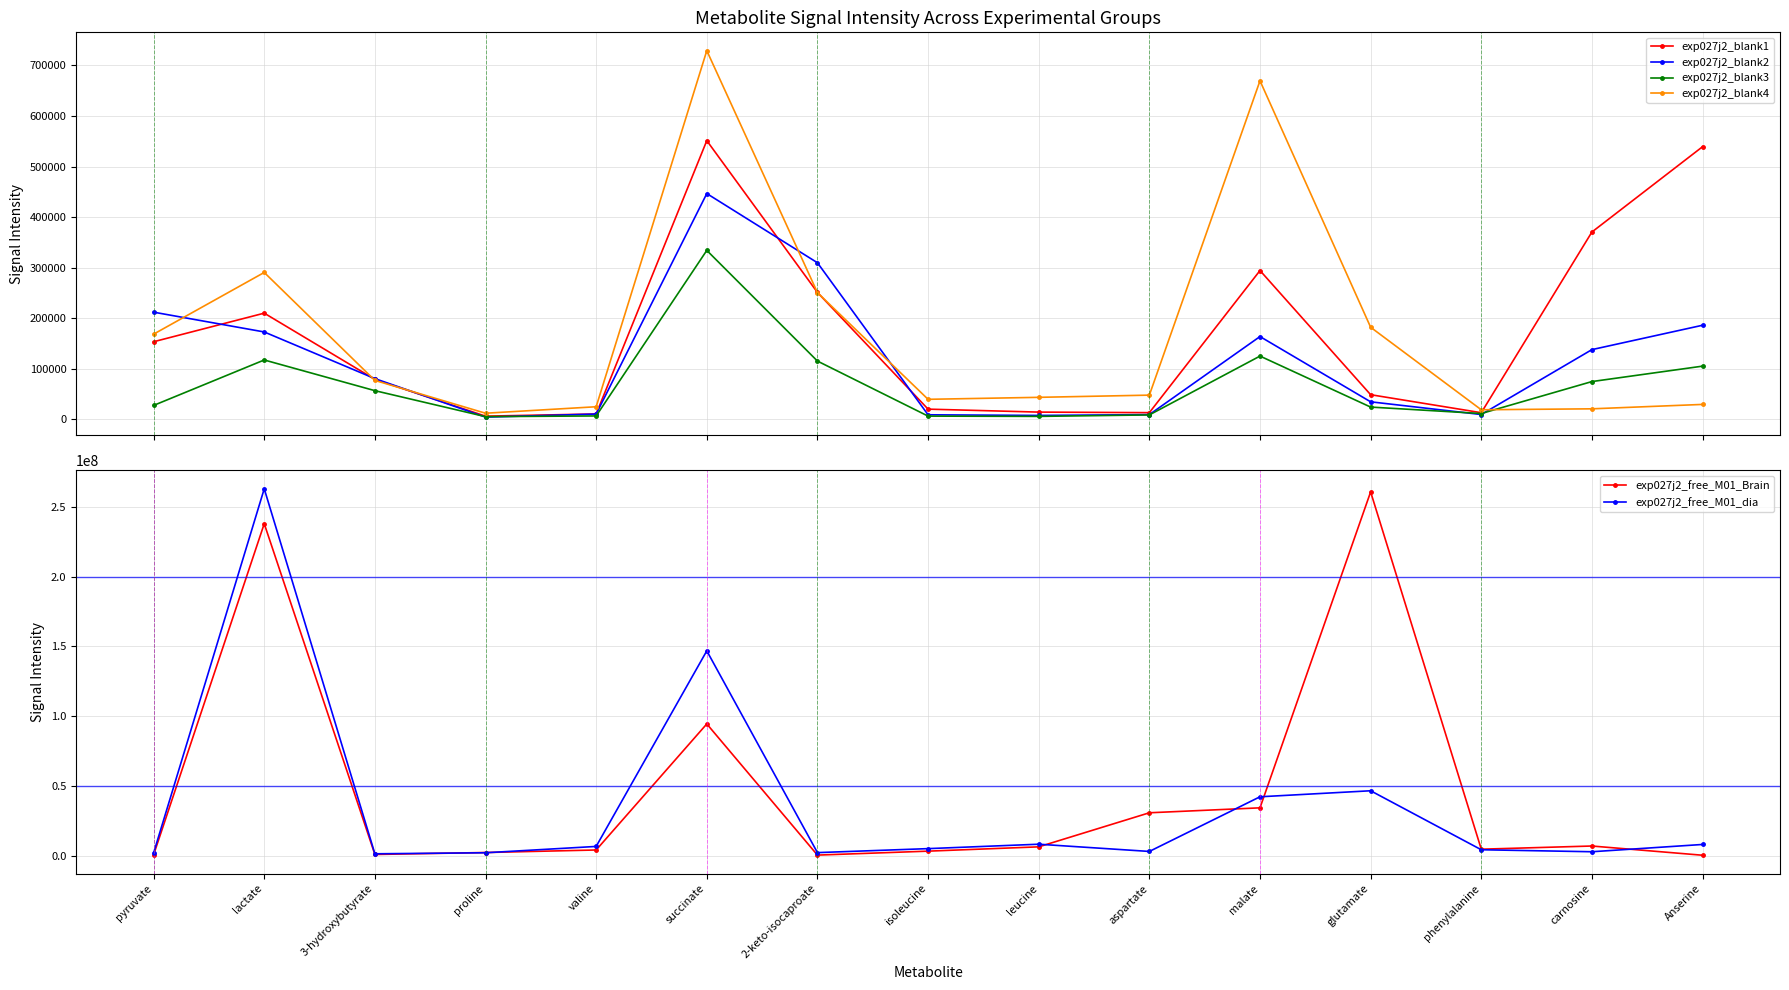

What is the sum of the exp027j2_blank2 values at leucine and malate?

170980.9